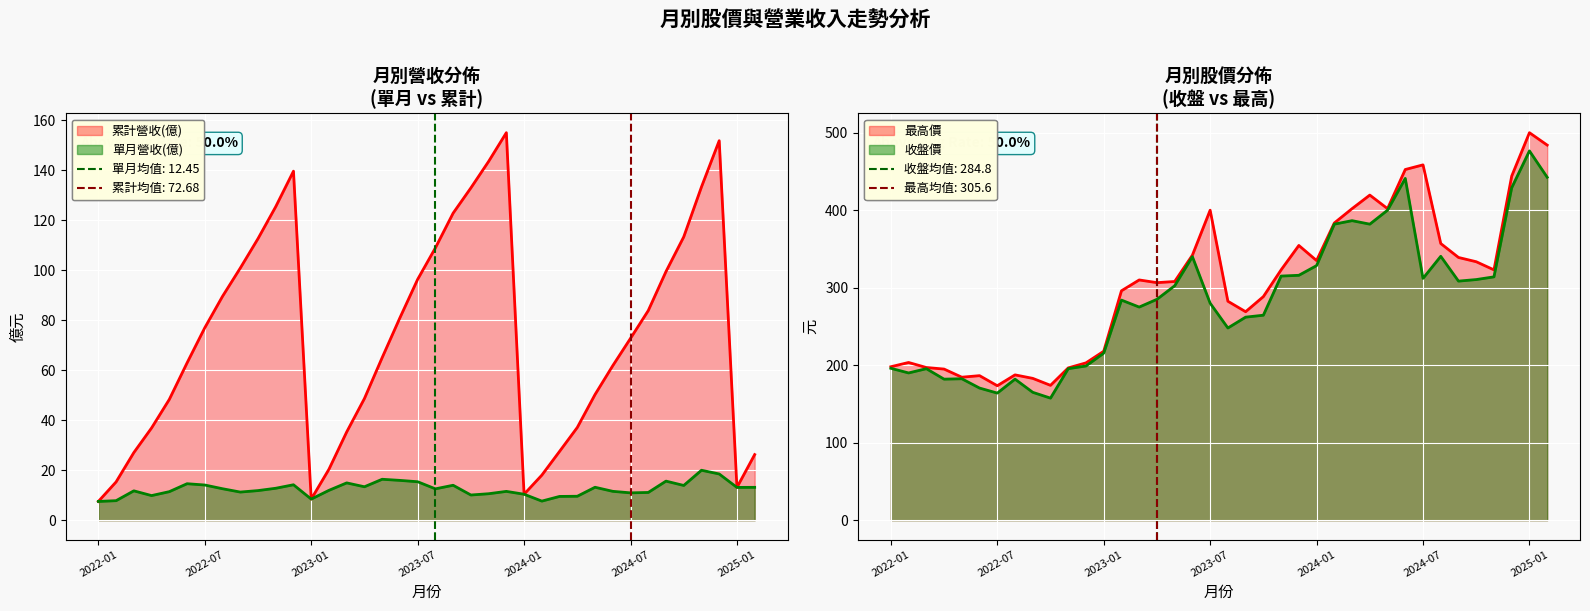

Which series has the largest total across all categories?

最高價